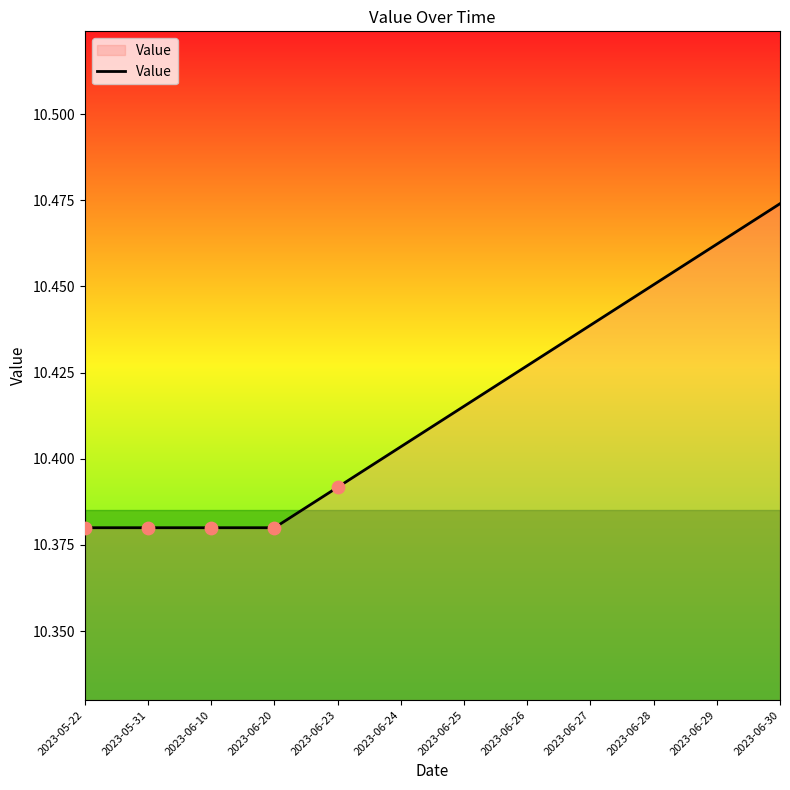

What is the ratio of the value at 2023-06-23 to the value at 2023-06-20?

1.0